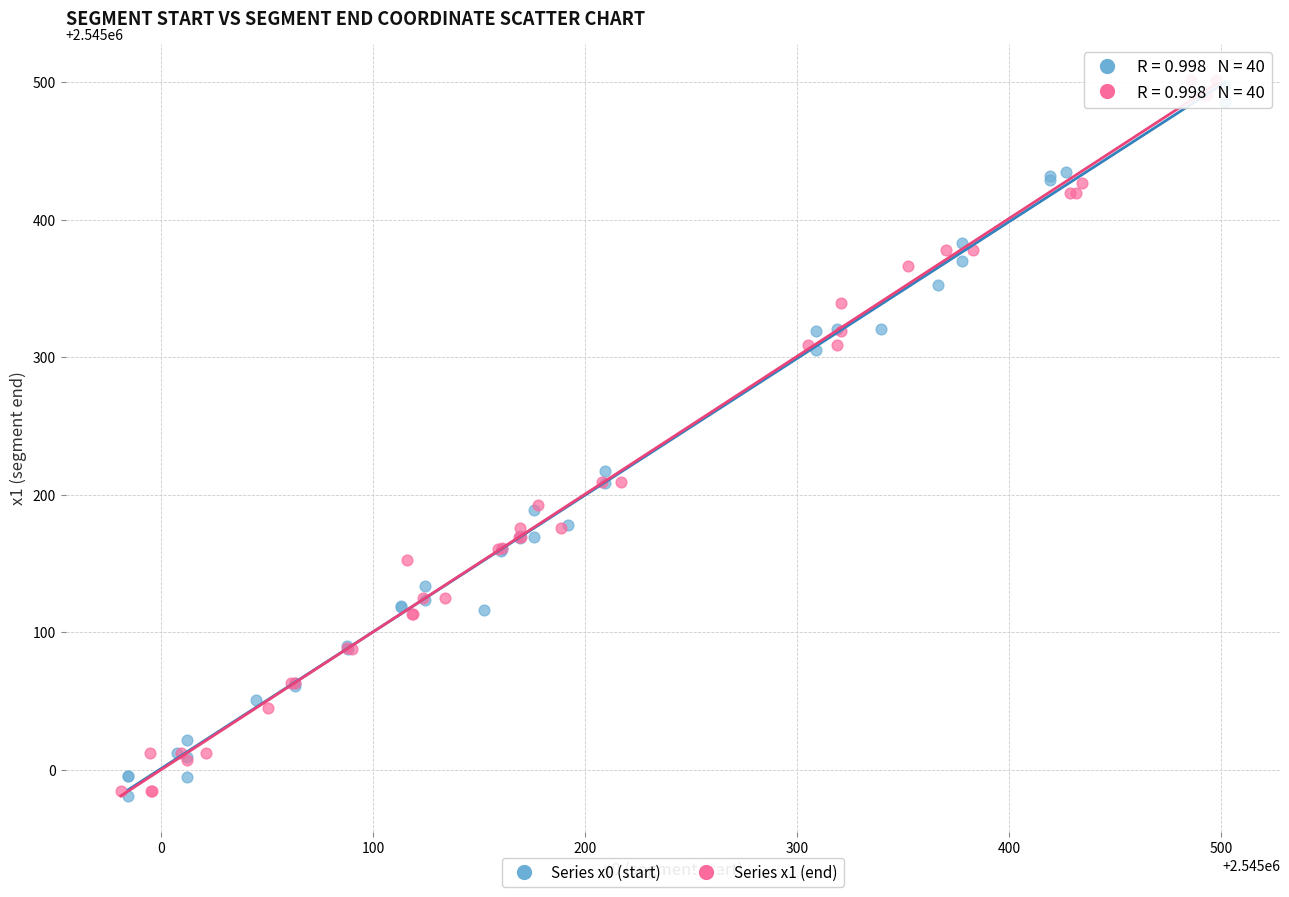

What are all the series names shown in the legend?

Series x0 (start), Series x1 (end)